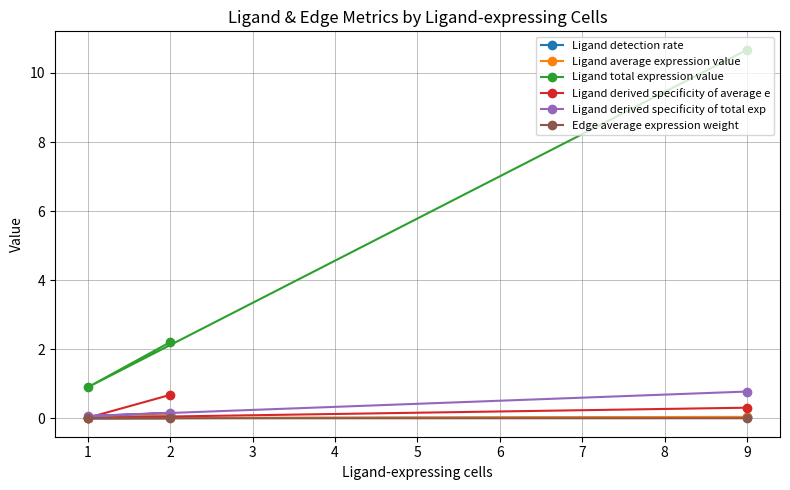

What are all the series names shown in the legend?

Ligand detection rate, Ligand average expression value, Ligand total expression value, Ligand derived specificity of average e, Ligand derived specificity of total exp, Edge average expression weight